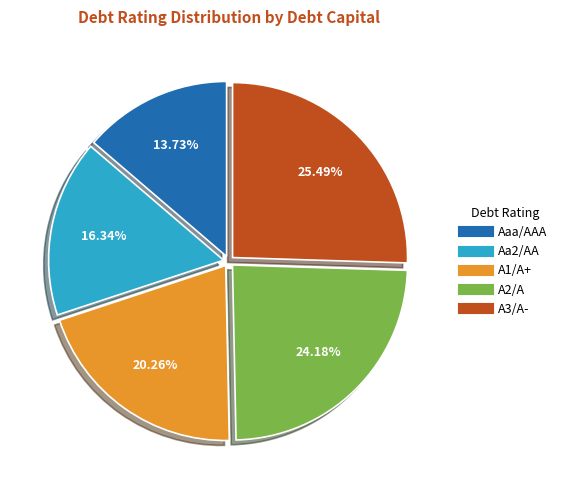

How many slices are in this pie chart?

5